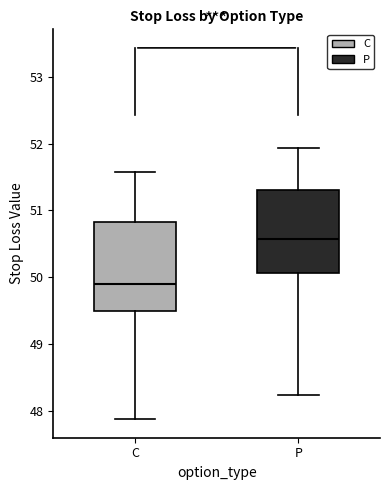

Where is the lower edge of the box for P on the y-axis? The values are not printed on the chart, so give them approximately, as read against the axis.

50.1